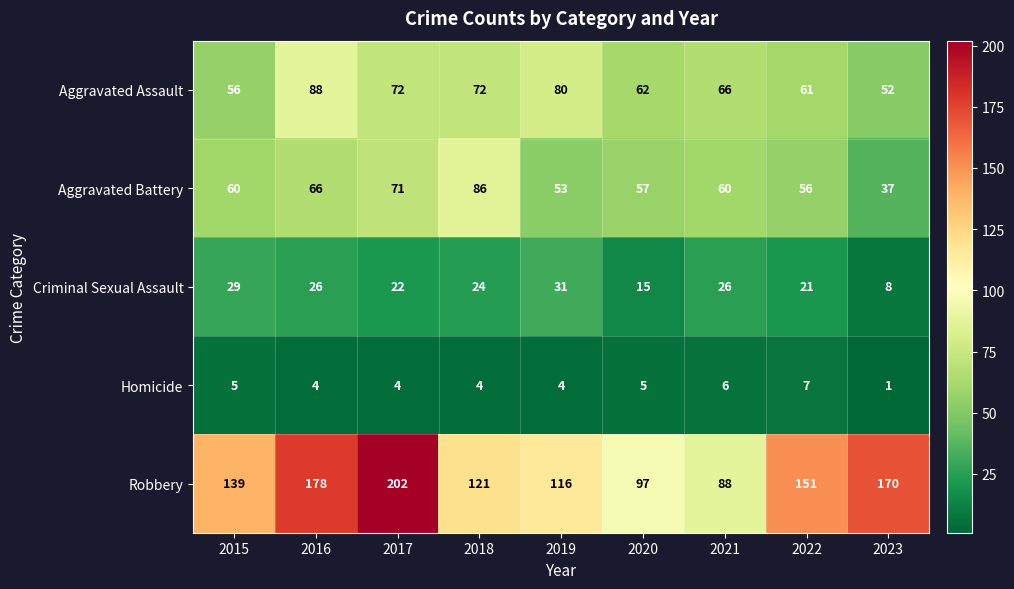

What is the difference between the maximum and second lowest values in the Aggravated Assault series?

32